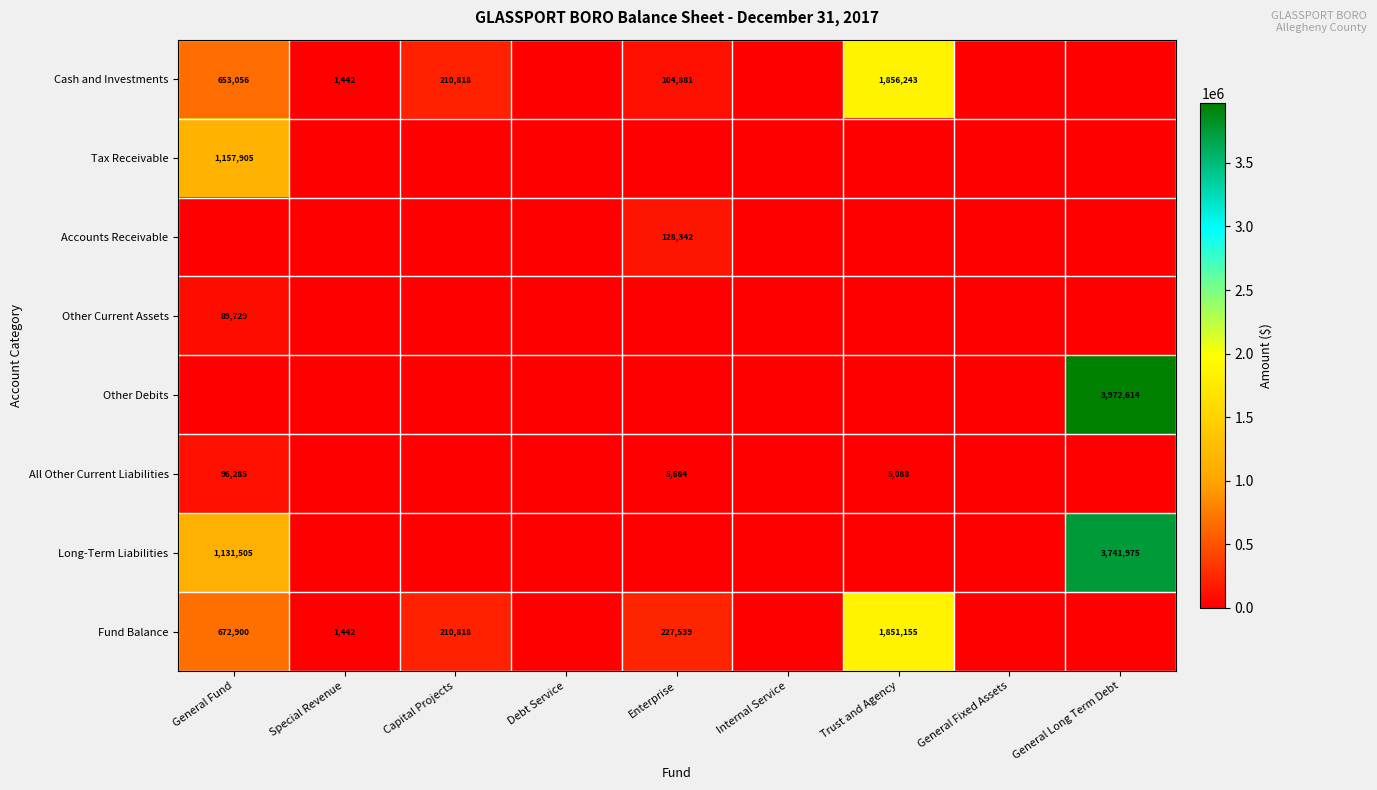

List the labels in order of Accounts Receivable value, largest first.

Enterprise, General Fund, Special Revenue, Capital Projects, Debt Service, Internal Service, Trust and Agency, General Fixed Assets, General Long Term Debt